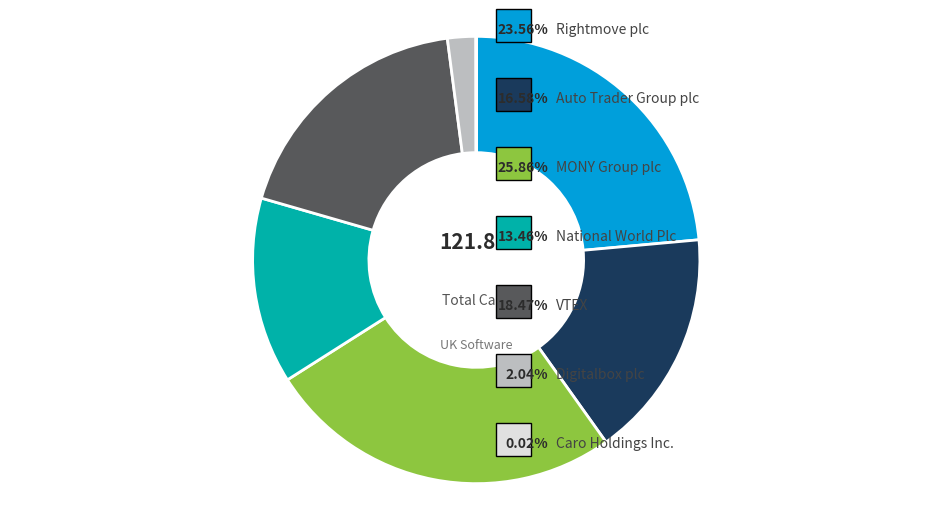

Does any single category account for the majority?

No